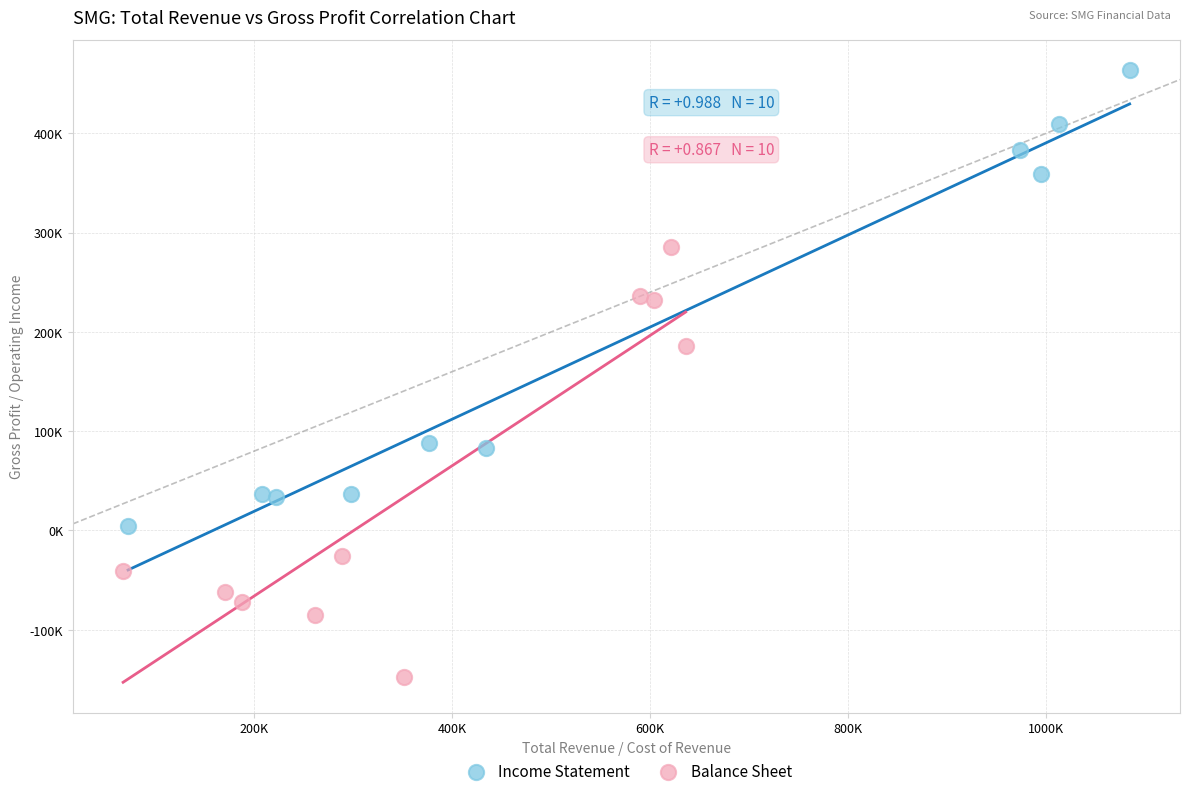

What are all the series names shown in the legend?

Income Statement, Balance Sheet